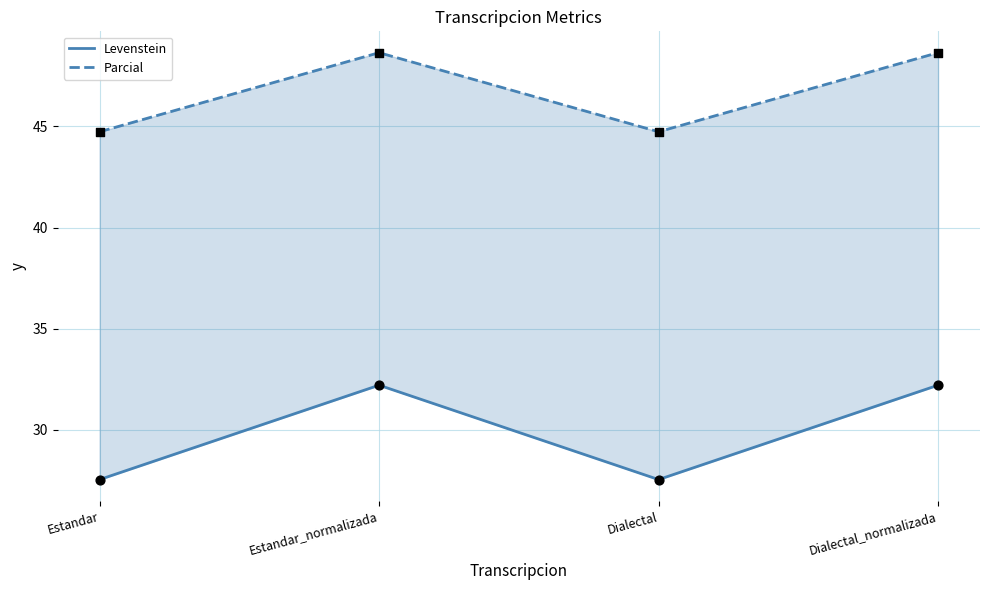

Which series reaches the maximum Y coordinate?

Parcial